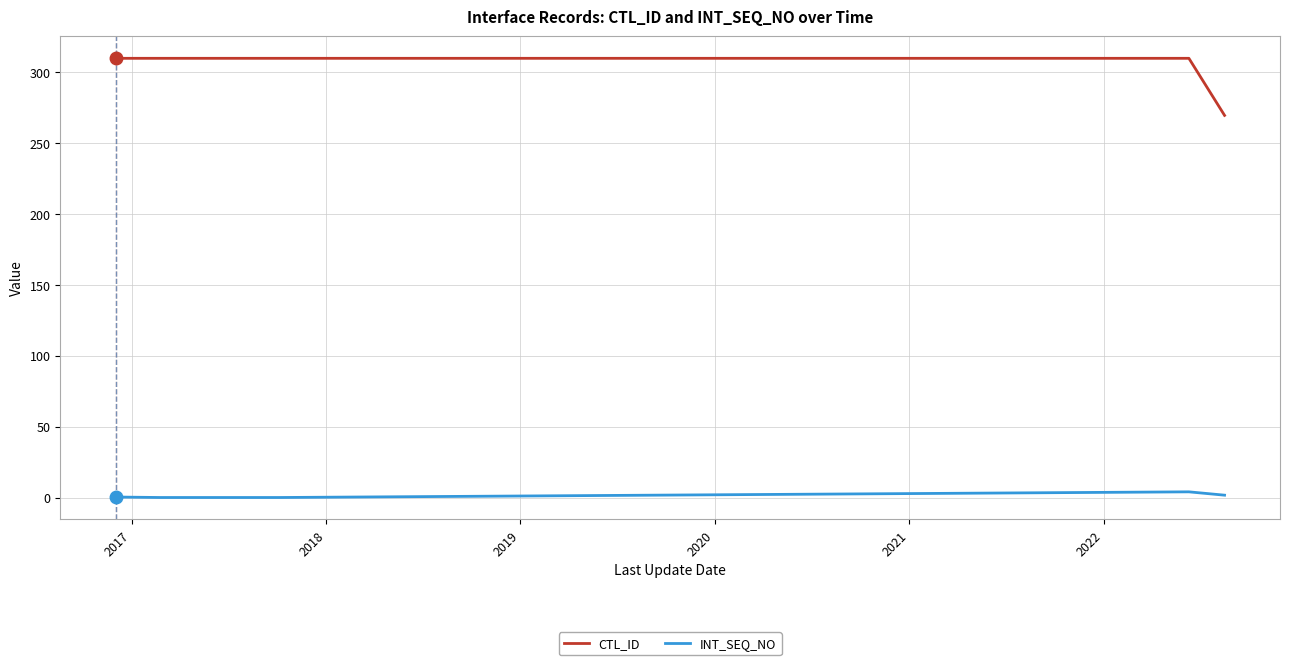

True or false: INT_SEQ_NO and CTL_ID cross at least once.

False